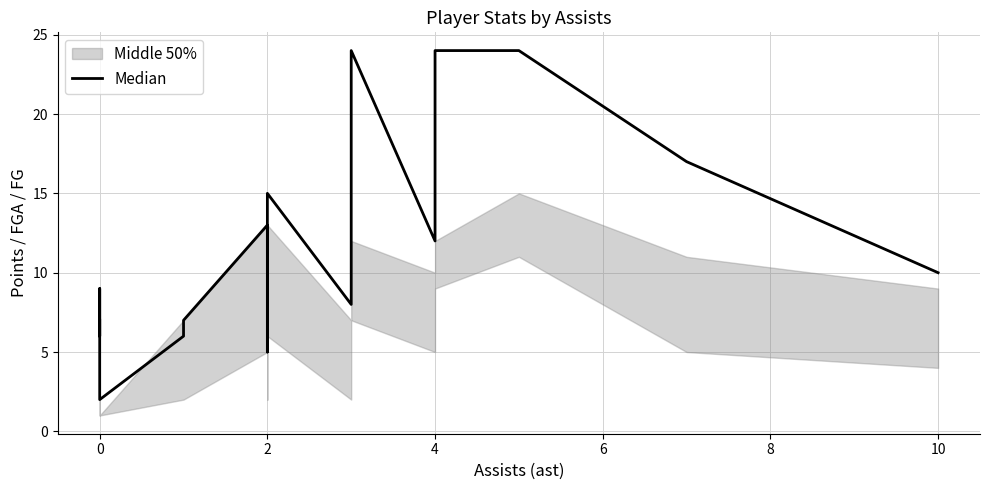

What is the minimum value shown in the chart?

2